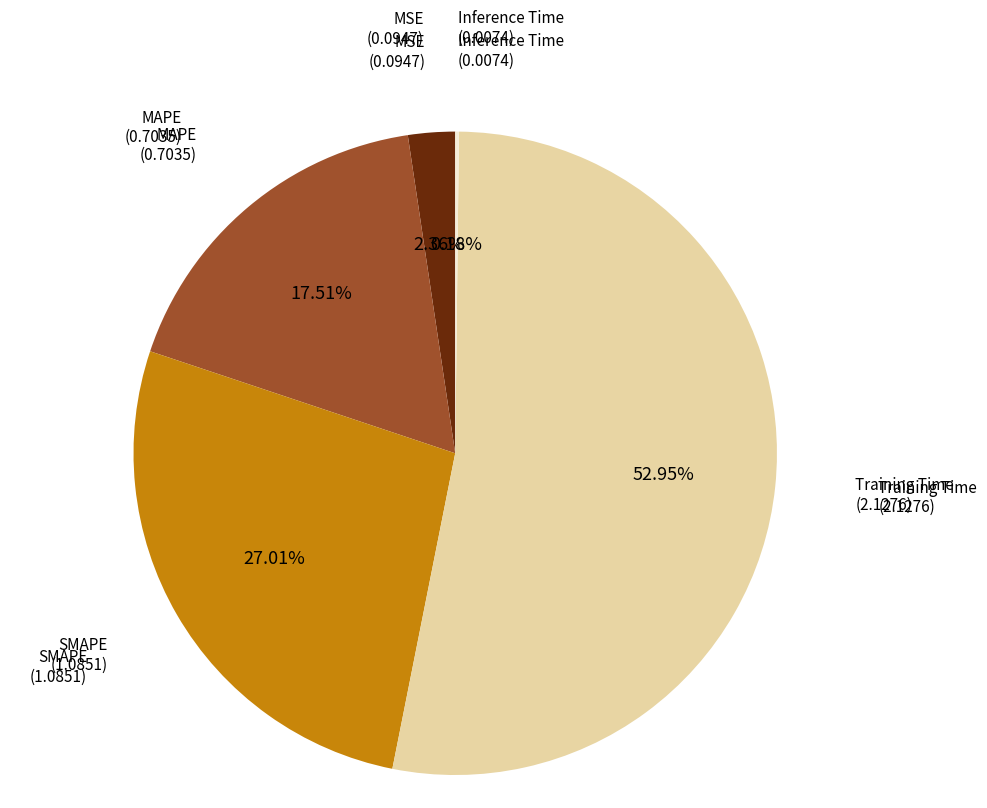

Is there a majority slice in this chart?

Yes